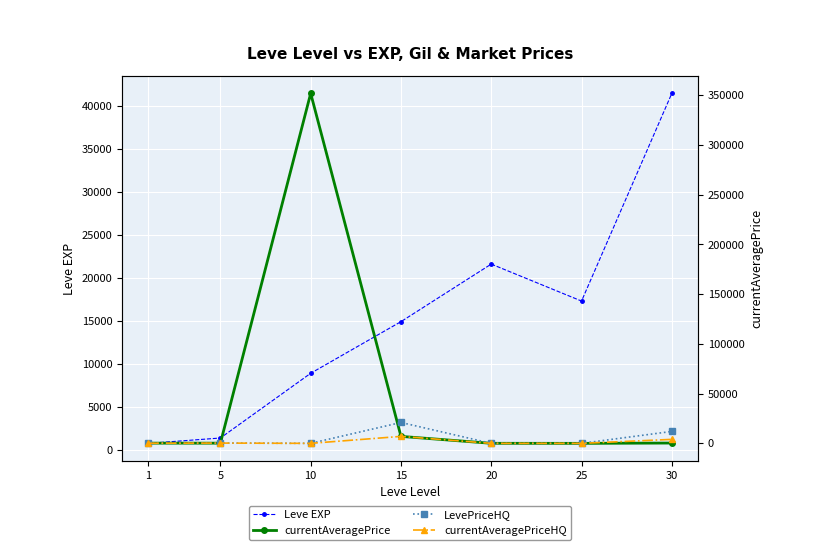

Which series has the widest spread of values?

currentAveragePrice